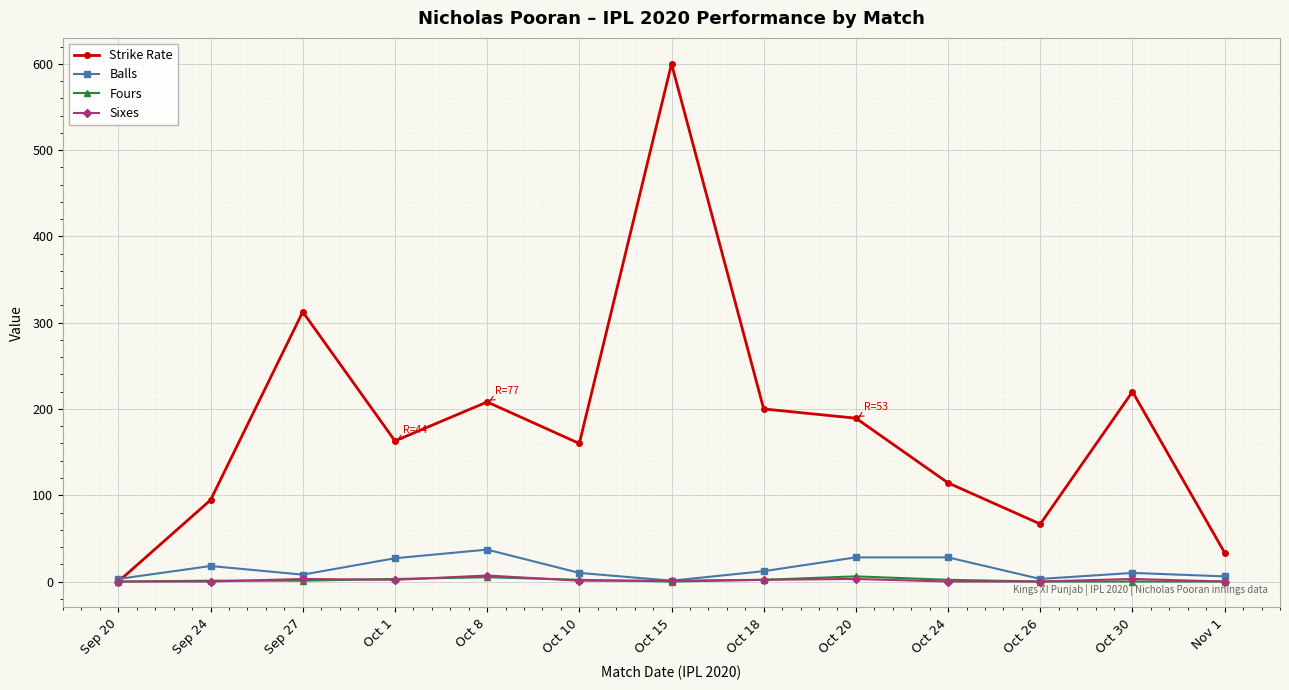

True or false: Sixes has more than 0 interior local peaks.

True